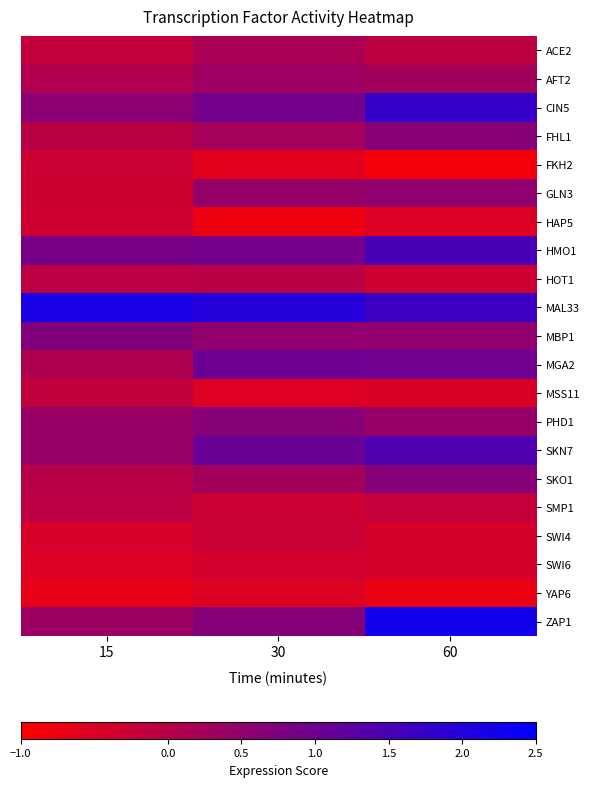

What is the maximum value shown in the chart?

2.2